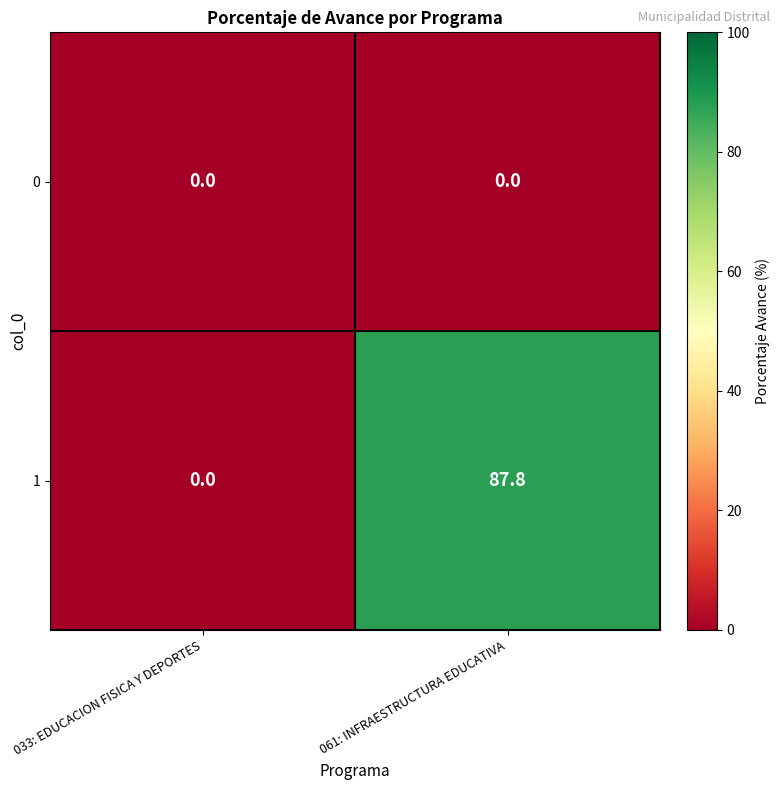

List the series in order of their peak value, lowest first.

0, 1